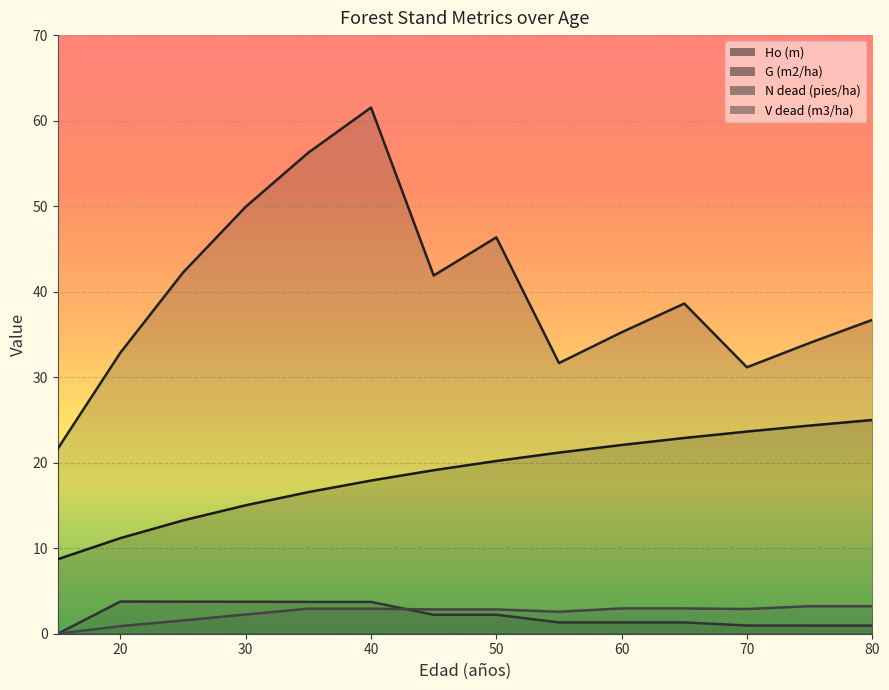

Reading right to left, extract all data points from this chart.

Ho (m): 80=25.0	75=24.3	70=23.6	65=22.9	60=22.1	55=21.2	50=20.2	45=19.1	40=17.9	35=16.6	30=15.0	25=13.2	20=11.2	15=8.7
G (m2/ha): 80=36.7	75=34.0	70=31.2	65=38.6	60=35.2	55=31.6	50=46.4	45=41.9	40=61.5	35=56.3	30=49.9	25=42.2	20=32.9	15=21.6
N dead (pies/ha): 80=0.9	75=0.9	70=1.0	65=1.3	60=1.3	55=1.3	50=2.2	45=2.2	40=3.7	35=3.7	30=3.7	25=3.8	20=3.8	15=0.0
V dead (m3/ha): 80=3.2	75=3.2	70=2.9	65=3.0	60=3.0	55=2.6	50=2.8	45=2.8	40=2.9	35=2.9	30=2.2	25=1.6	20=0.9	15=0.0